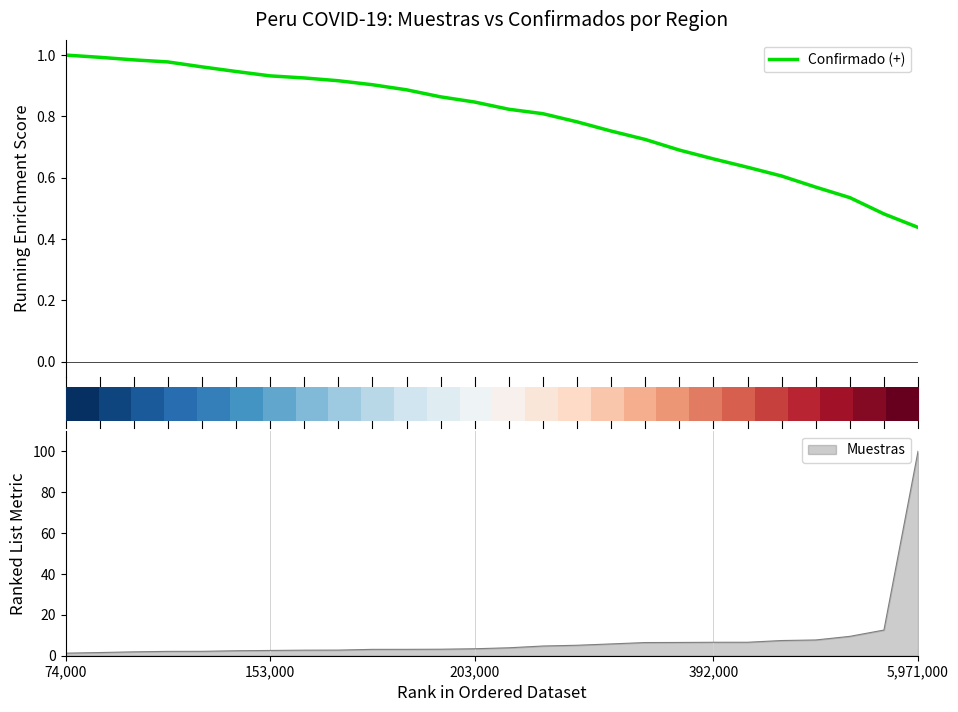

Which category has the highest value in the Muestras series?

5,971,000